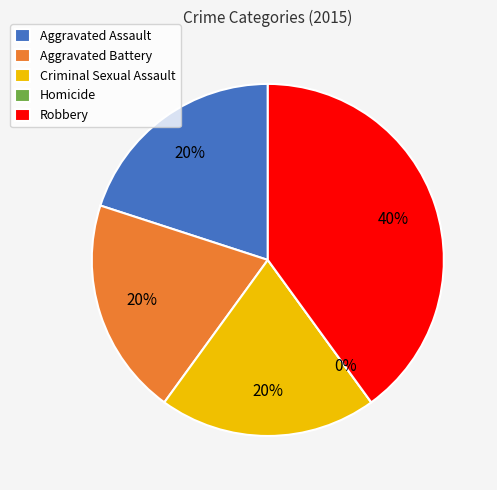

True or false: Homicide accounts for 0% of the total.

True